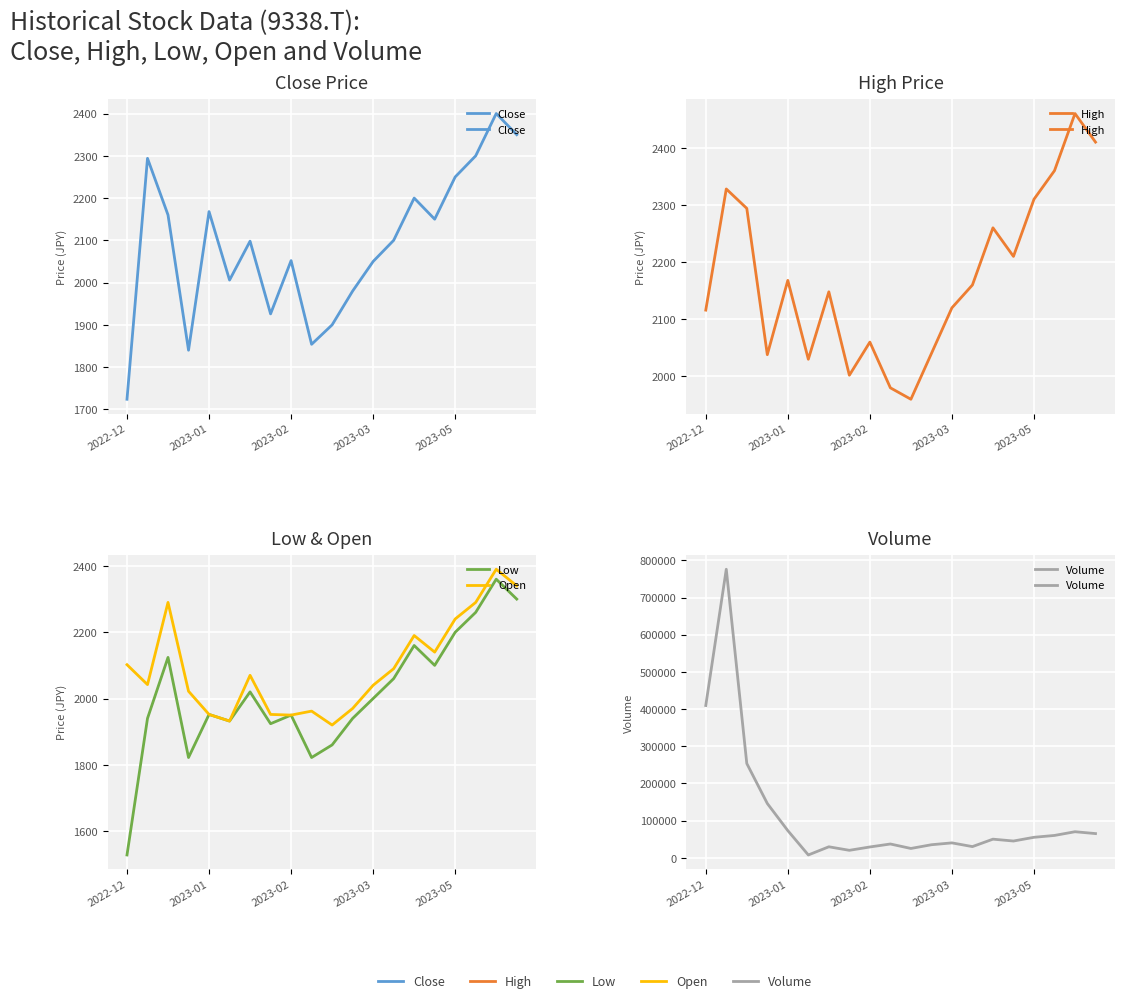

How many values in the Open series are below 2070?

10